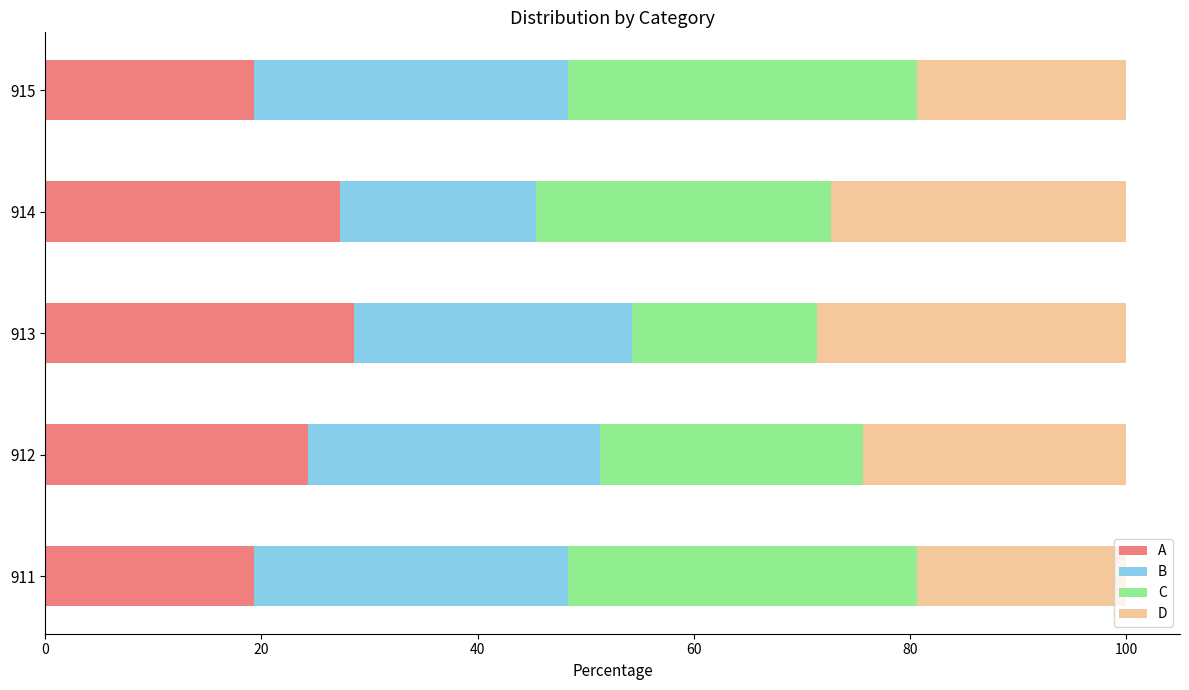

The value of A at 911 is 5.7. True or false?

False